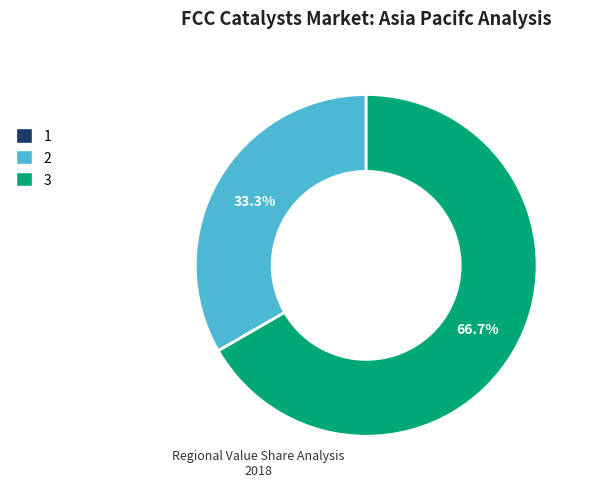

Between 3 and 2, which is larger?

3